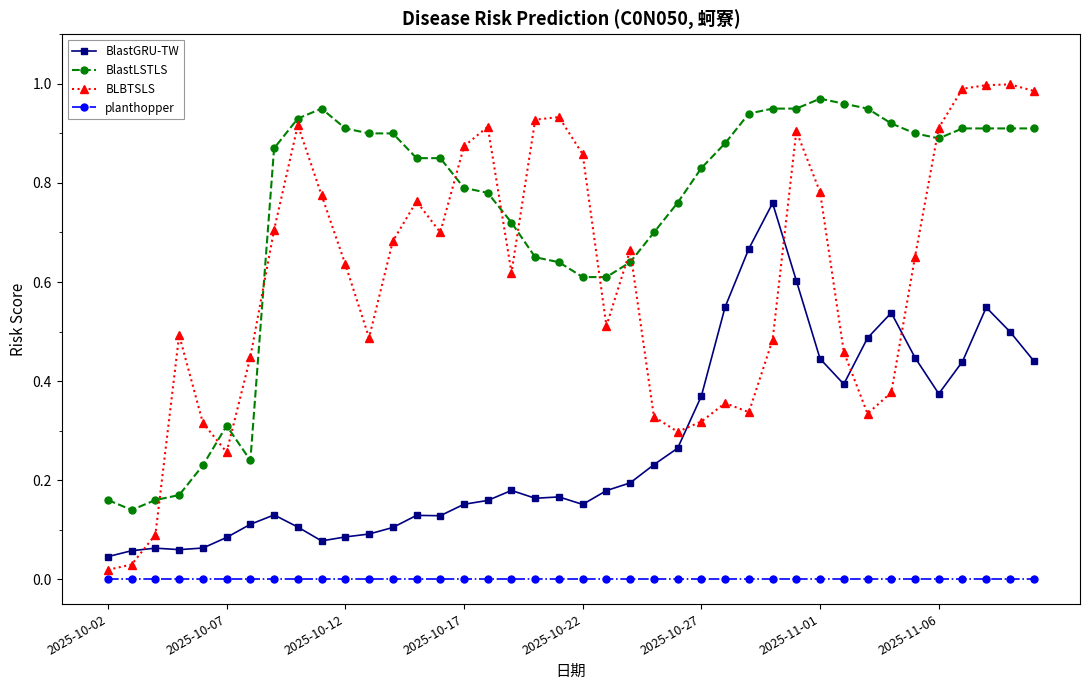

Which series has the largest total across all categories?

BlastLSTLS